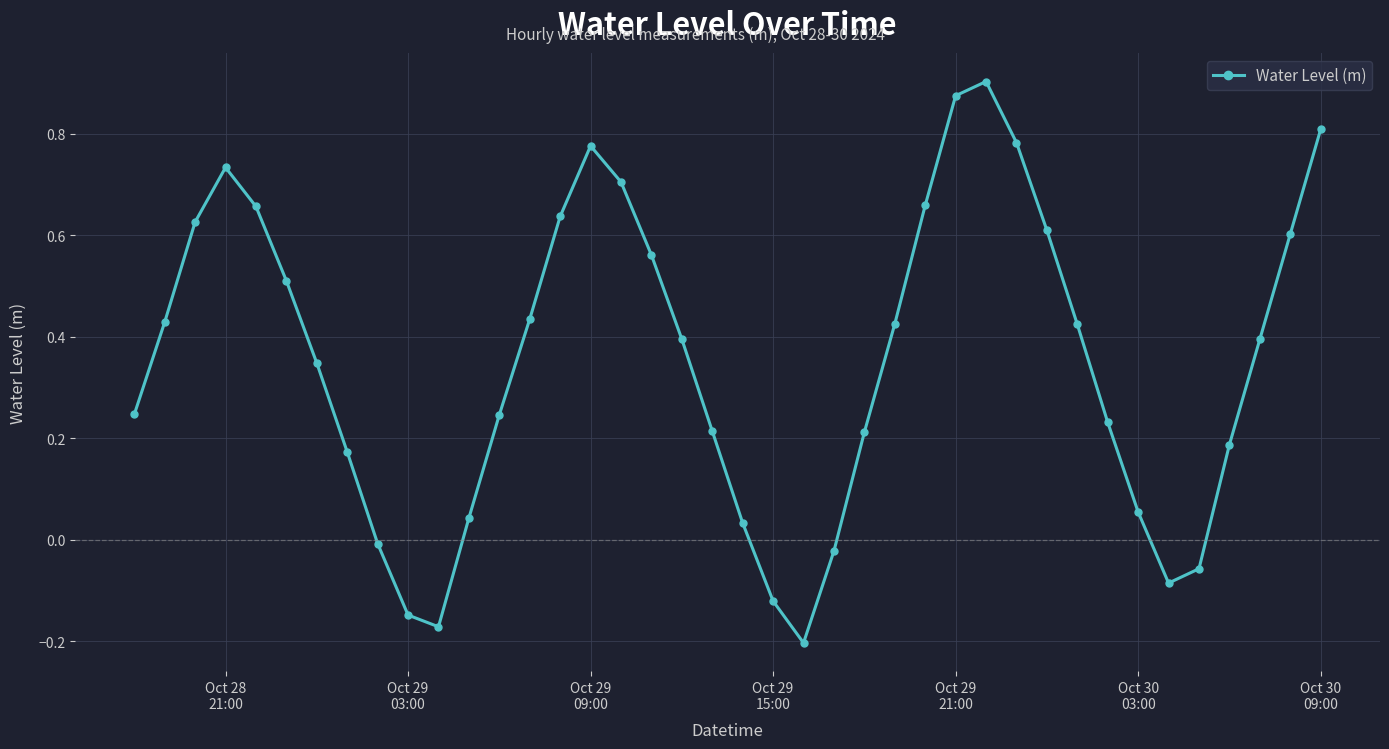

What is the sum of all values?

14.1